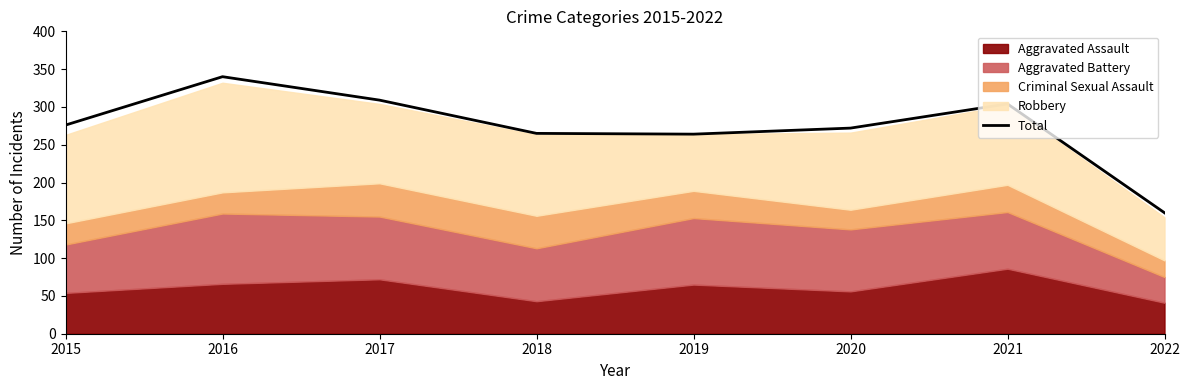

Rank the categories by value from highest to lowest.

2016, 2017, 2021, 2015, 2020, 2018, 2019, 2022